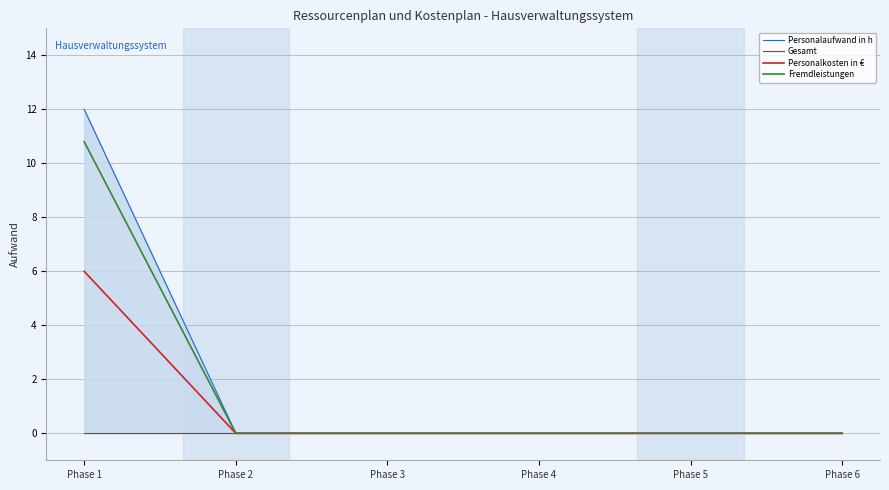

True or false: Gesamt and Fremdleistungen intersect in this chart.

False